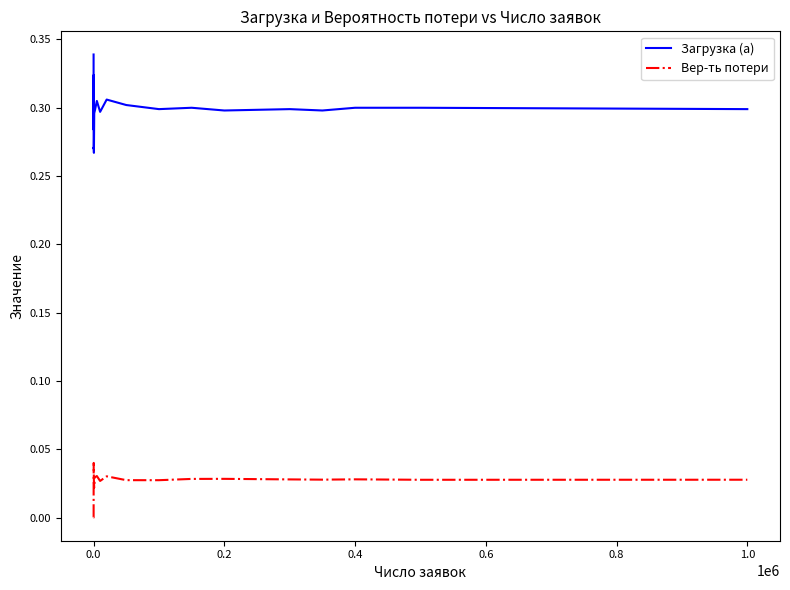

Which series has the largest range (max minus min)?

Загрузка (a)